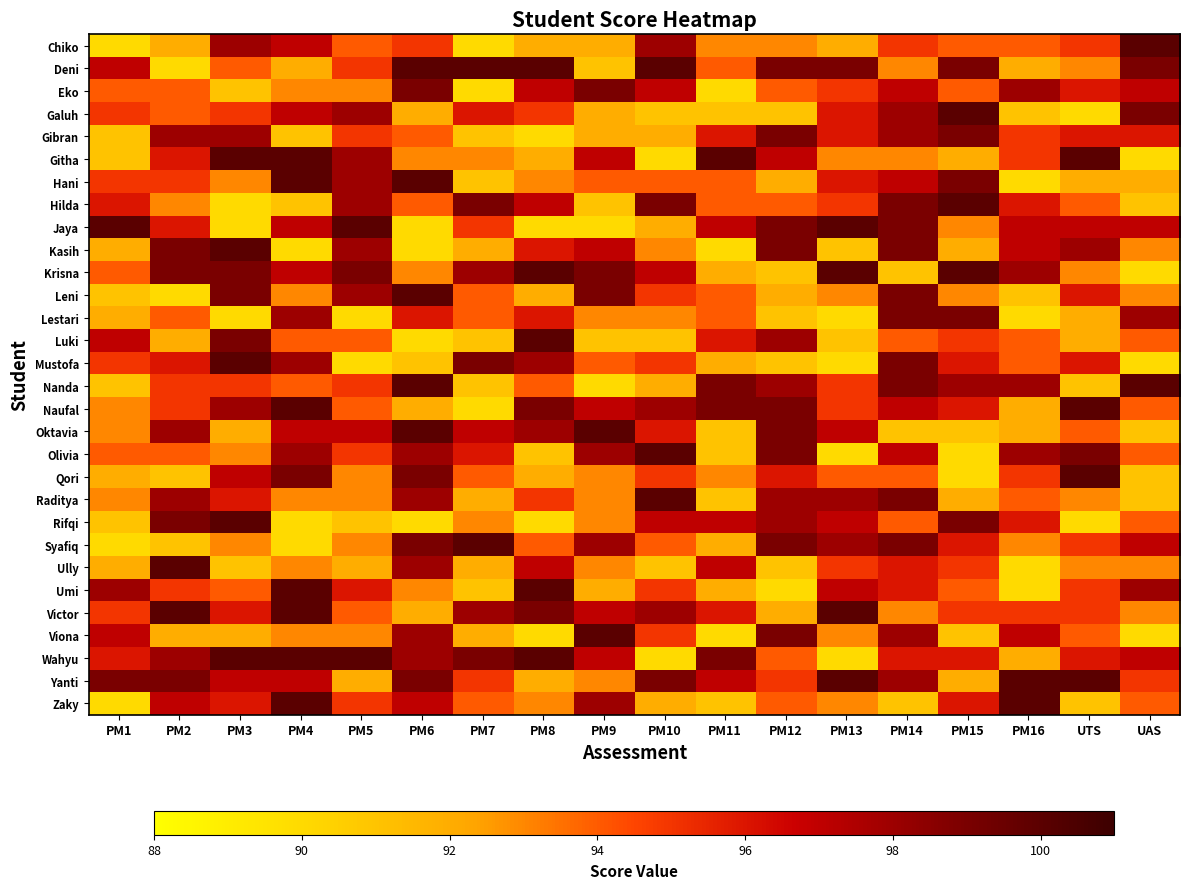

Between PM15 and PM1, which is larger?

PM15